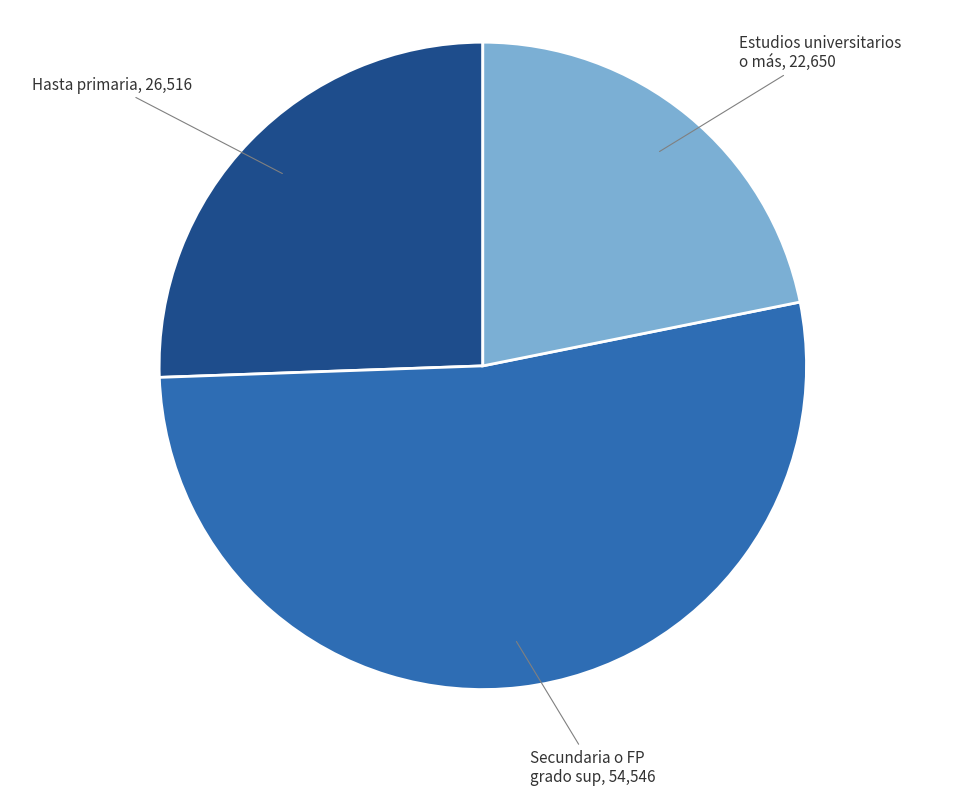

Is there any slice that represents more than half of the pie?

Yes